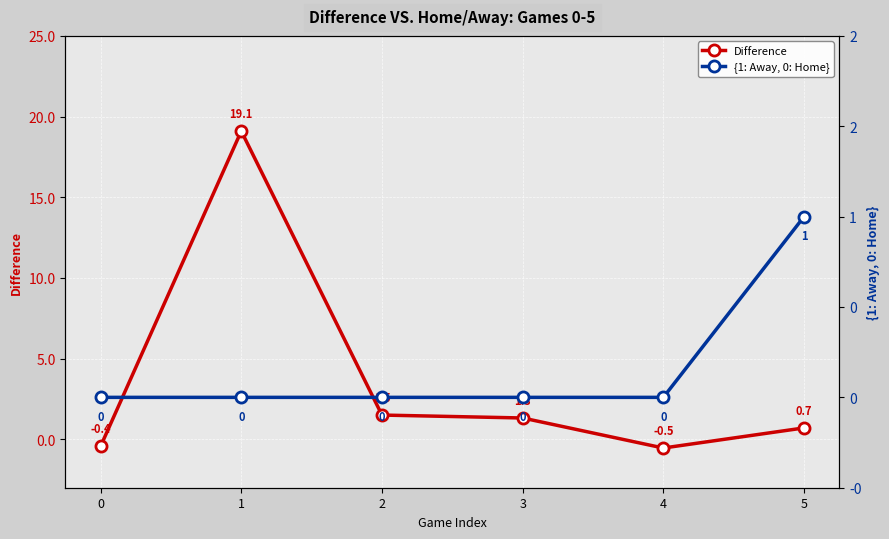

Between which two adjacent categories do {1: Away, 0: Home} and Difference first intersect?

0 and 1